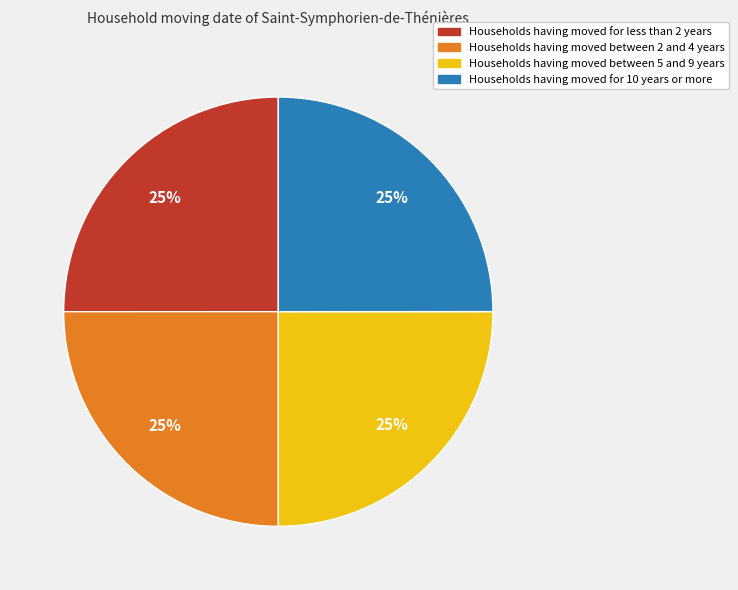

Approximately how many times larger is the value at Households having moved for 10 years or more compared to Households having moved between 5 and 9 years?

1.0